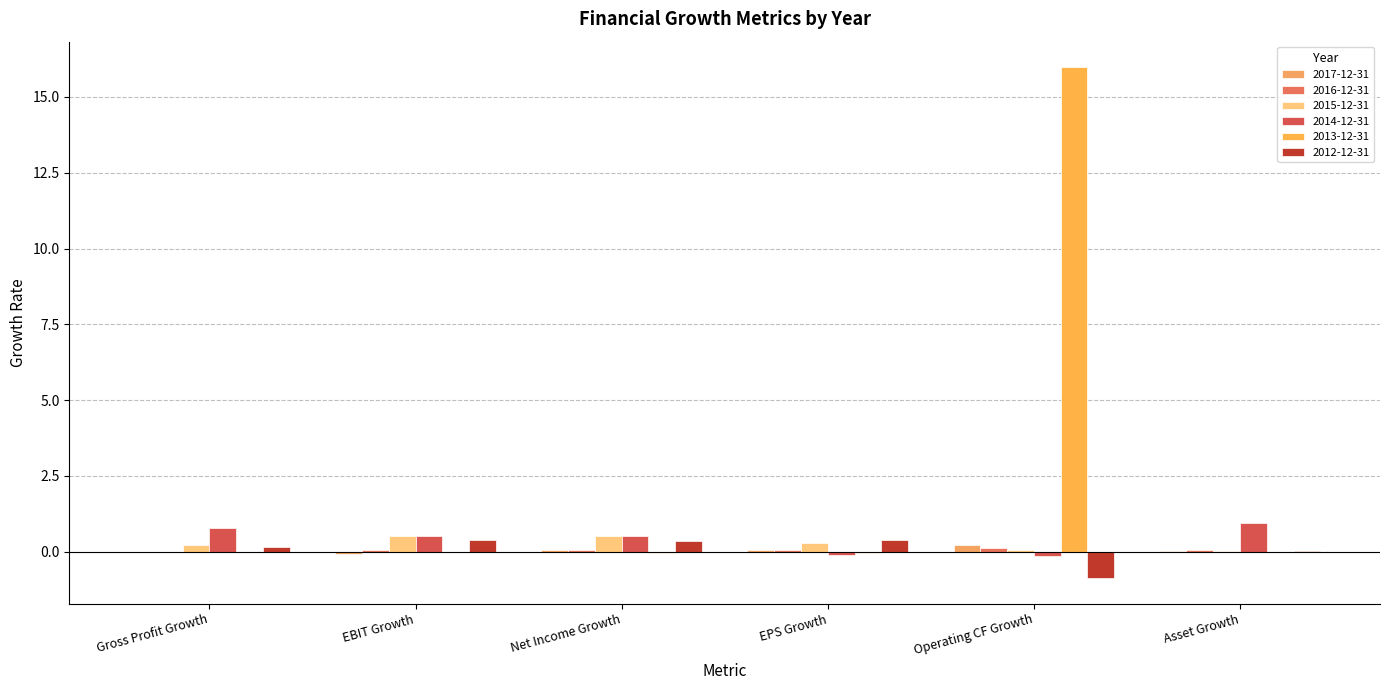

What is the maximum value shown in the chart?

16.0